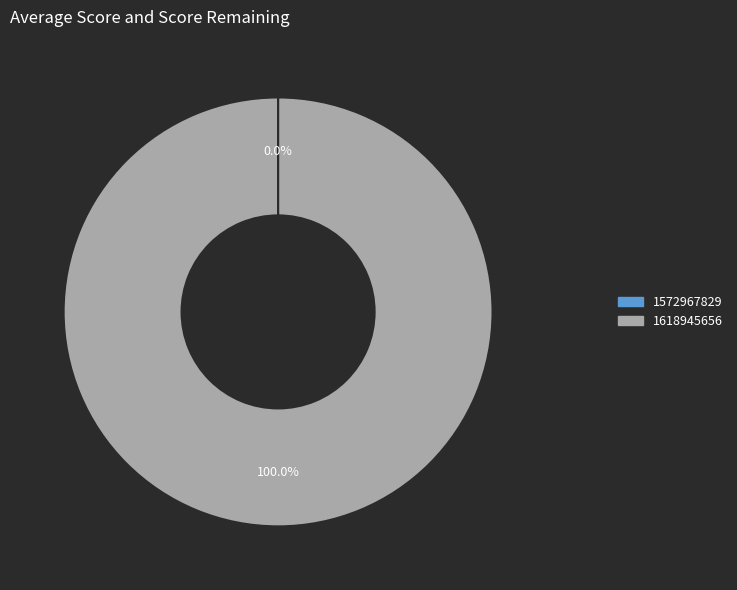

Which slice is the largest?

1618945656